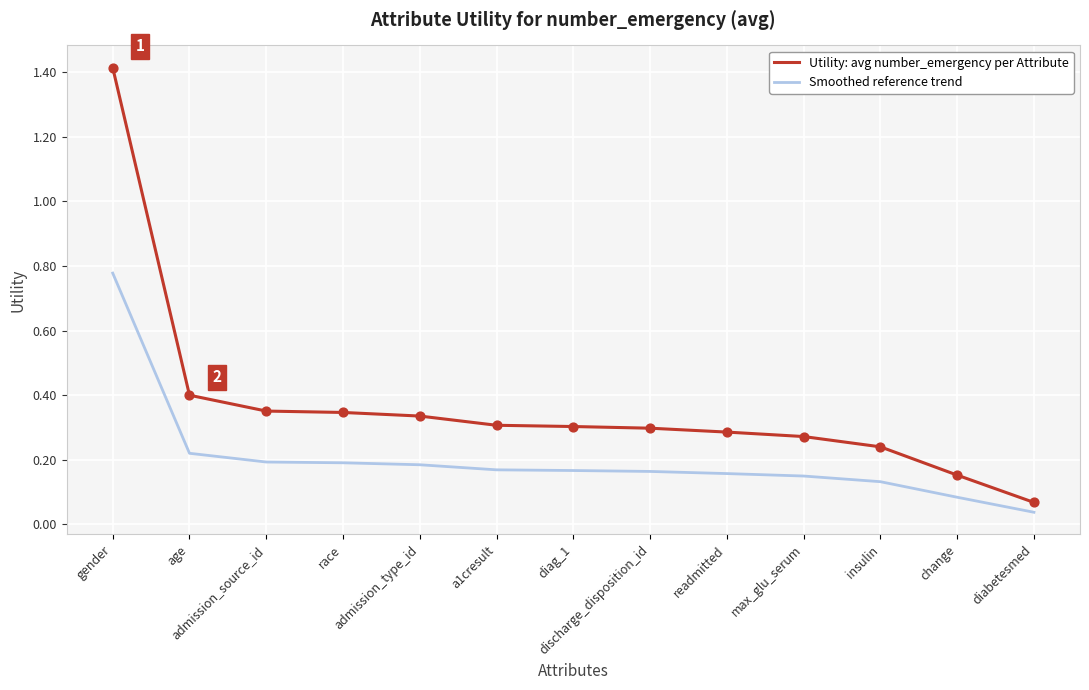

Which series has the largest range (max minus min)?

Utility: avg number_emergency per Attribute